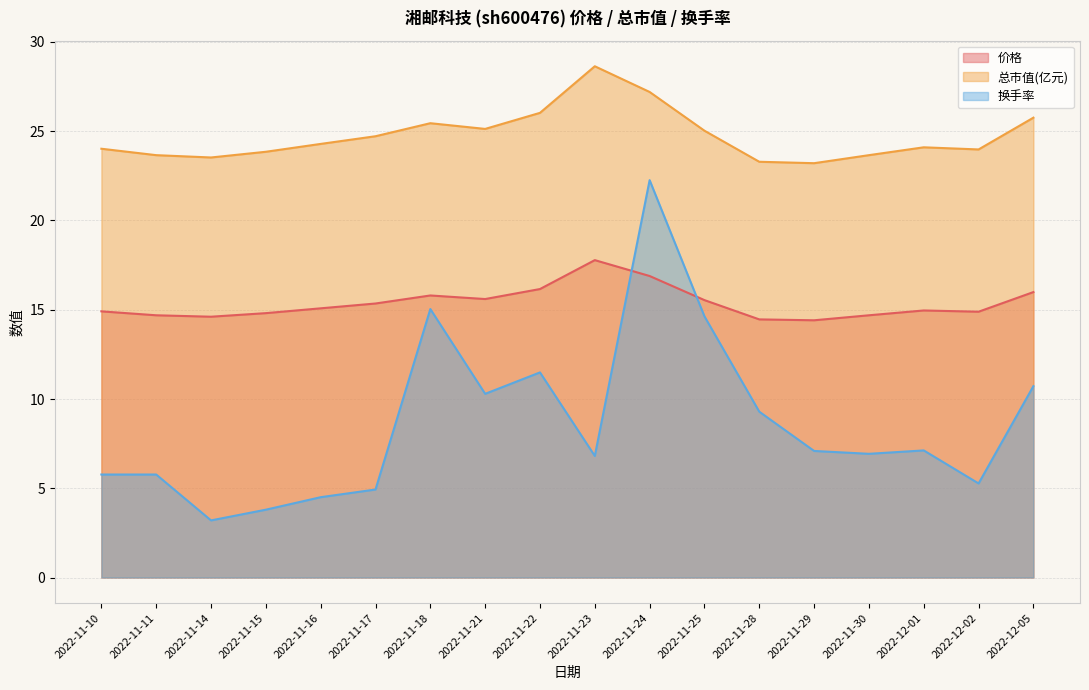

Reading left to right, what are all the values shown in this chart?

价格: 14.9	14.7	14.6	14.8	15.1	15.3	15.8	15.6	16.2	17.8	16.9	15.5	14.5	14.4	14.7	15.0	14.9	16.0
总市值(亿元): 24.0	23.7	23.5	23.9	24.3	24.7	25.4	25.1	26.0	28.6	27.2	25.0	23.3	23.2	23.7	24.1	24.0	25.8
换手率: 5.8	5.8	3.2	3.8	4.5	4.9	15.0	10.3	11.5	6.8	22.3	14.6	9.3	7.1	6.9	7.1	5.3	10.7